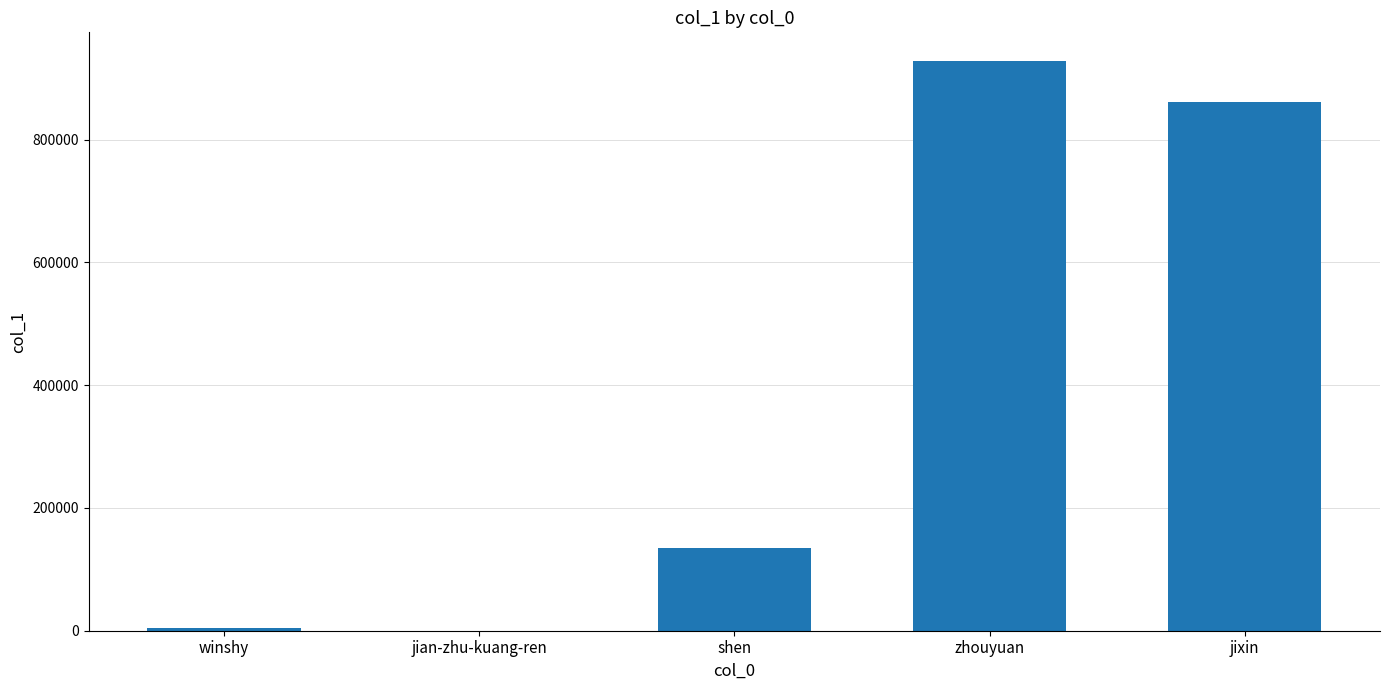

The value at zhouyuan is 1408305. True or false?

False